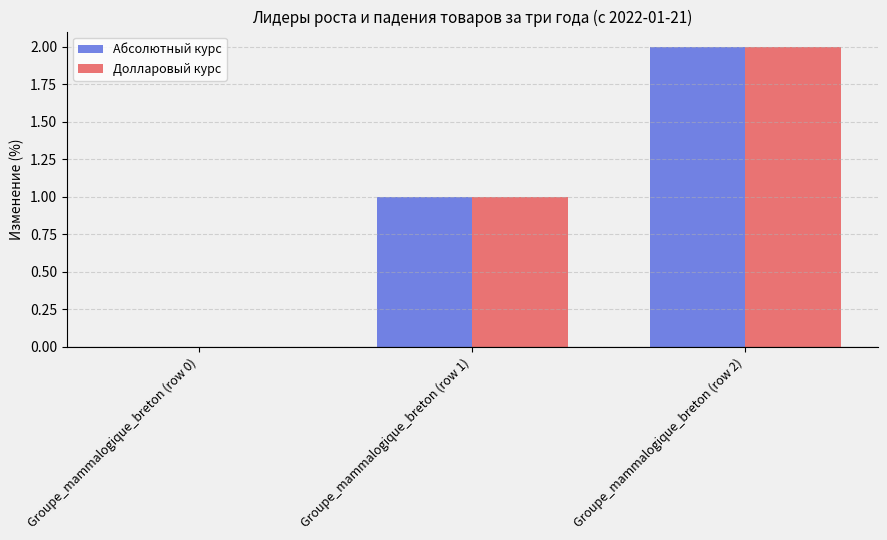

What is the sum of the Абсолютный курс values at Groupe_mammalogique_breton (row 0) and Groupe_mammalogique_breton (row 1)?

1